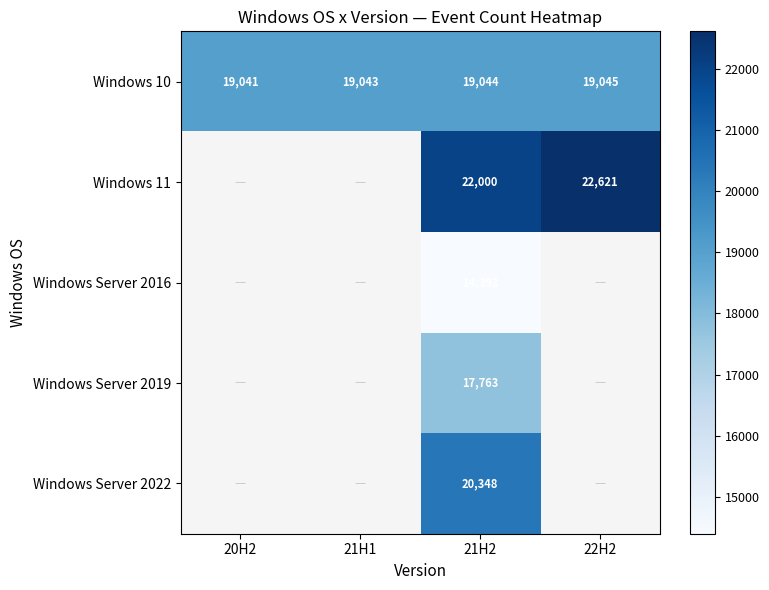

Is the value of Windows 11 at 22H2 greater than the value of Windows 10 at 21H2?

Yes